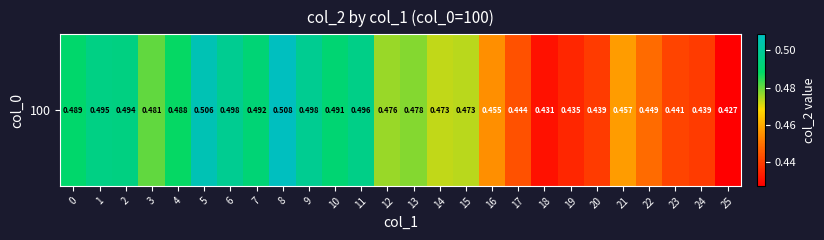

At which label is the value closest to 0?

25